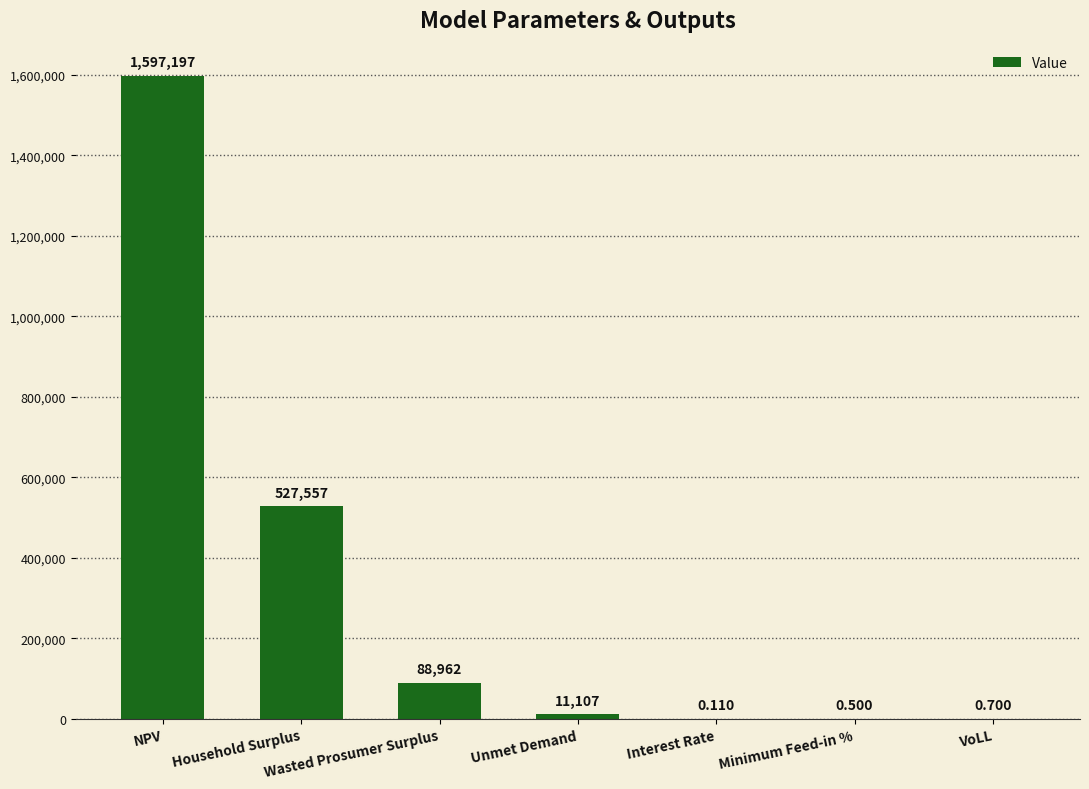

Which category has the highest value across all series?

NPV